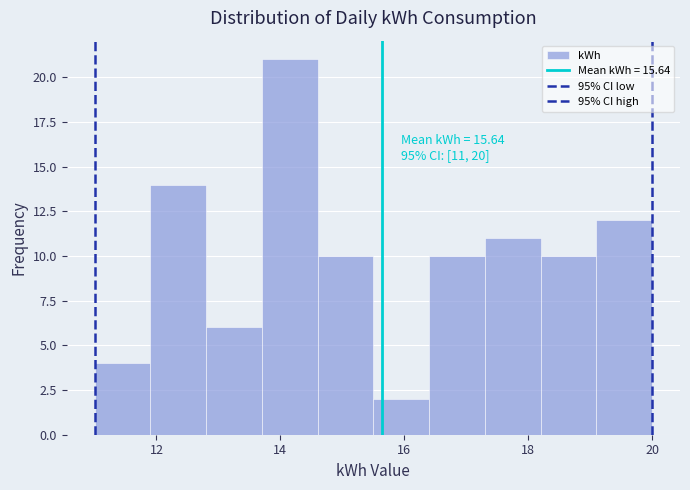

Over which range of the x-axis is the bar tallest?

13.7 to 14.6